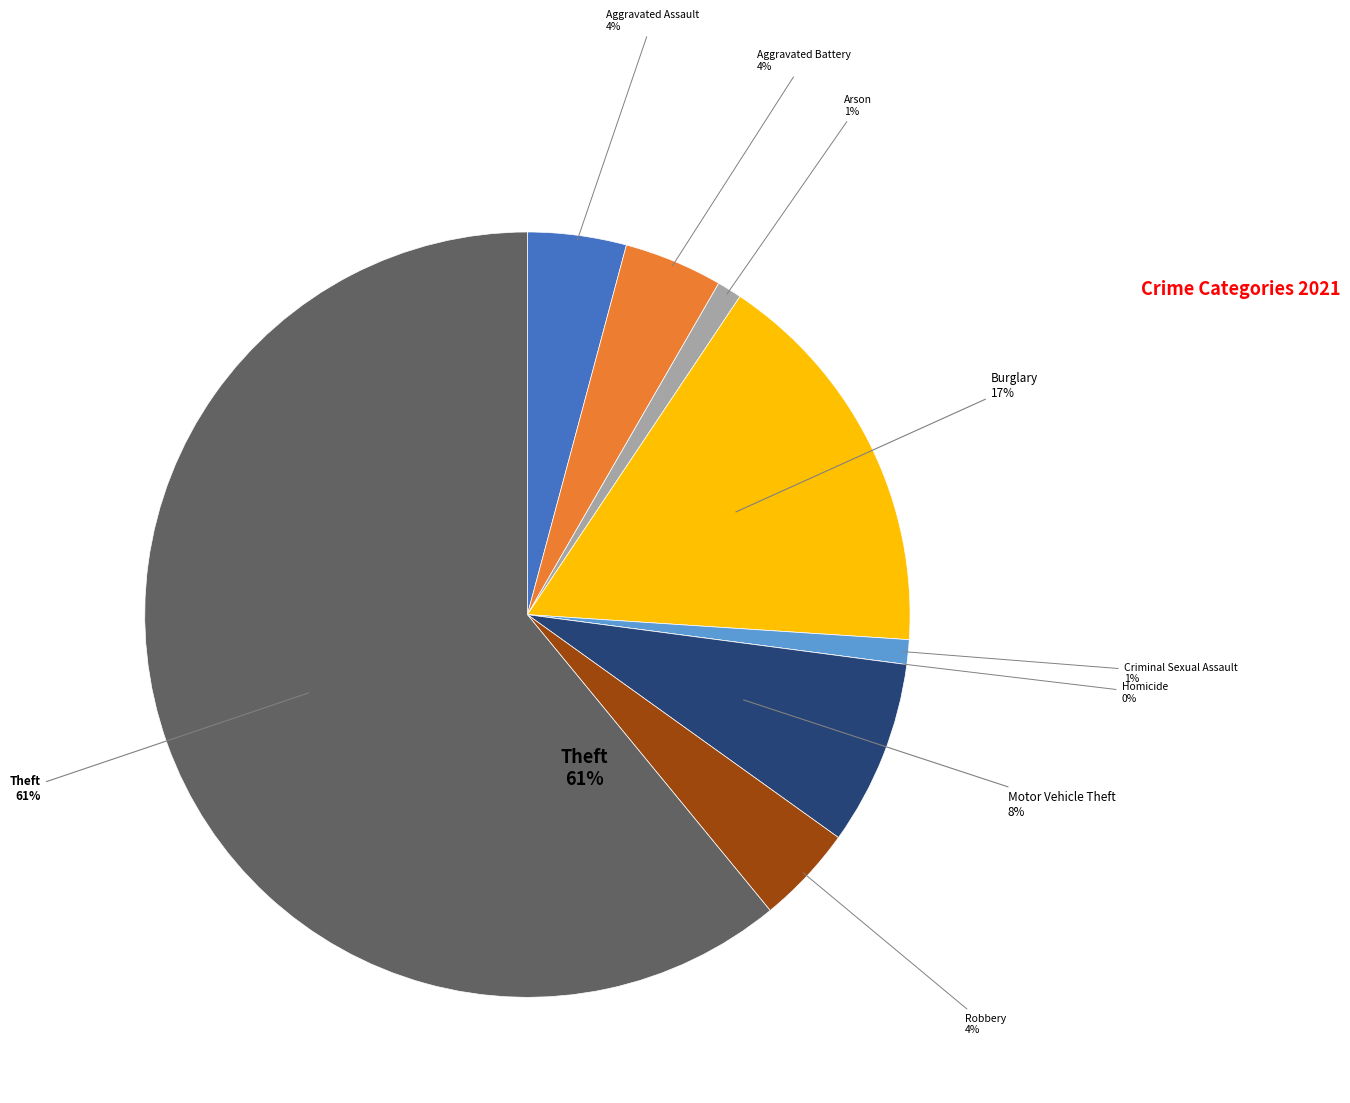

How many segments does this pie chart have?

9